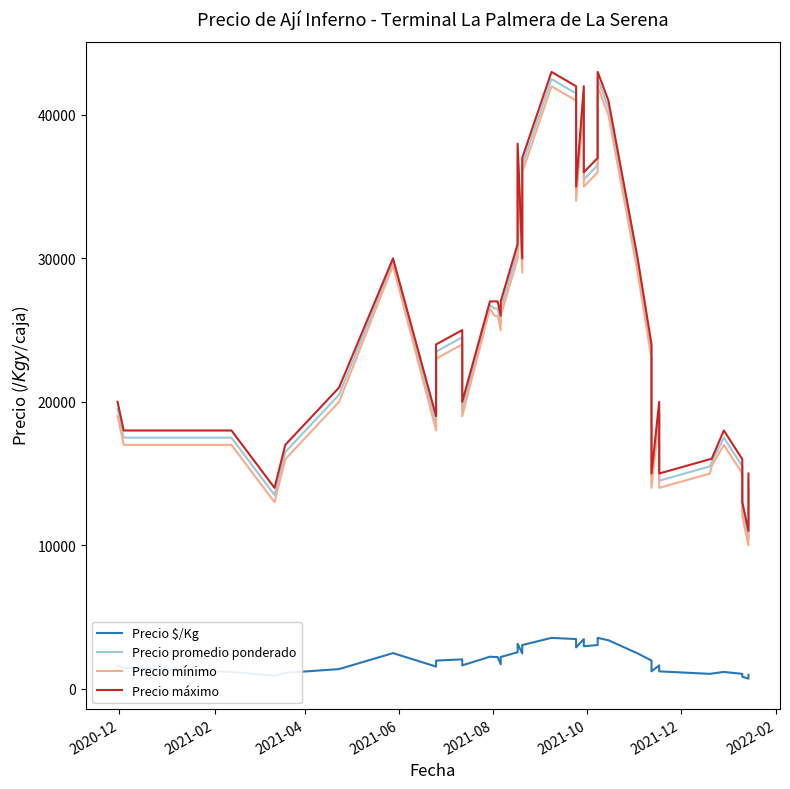

True or false: Precio mínimo and Precio promedio ponderado intersect in this chart.

False